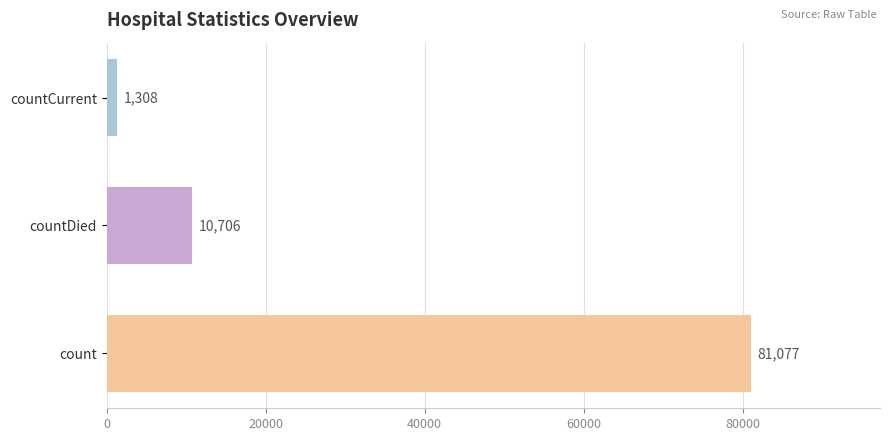

What is the ratio of the value at countDied to the value at countCurrent?

8.2